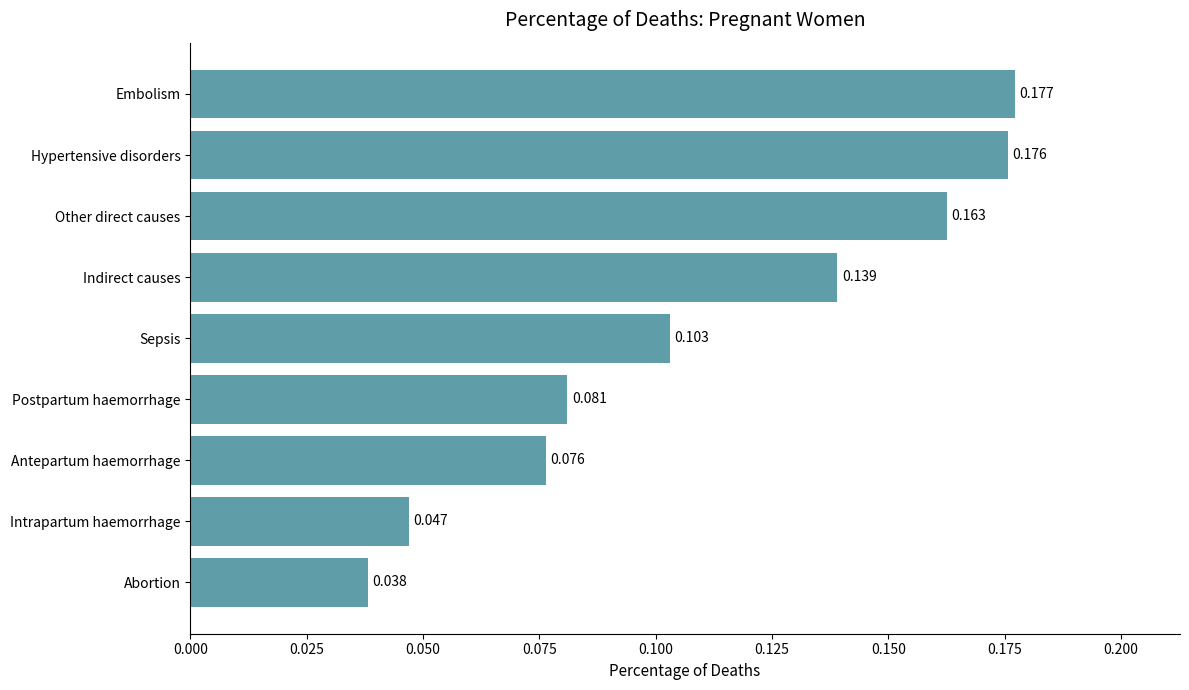

List the labels in order of value, largest first.

Embolism, Hypertensive disorders, Other direct causes, Indirect causes, Sepsis, Postpartum haemorrhage, Antepartum haemorrhage, Intrapartum haemorrhage, Abortion